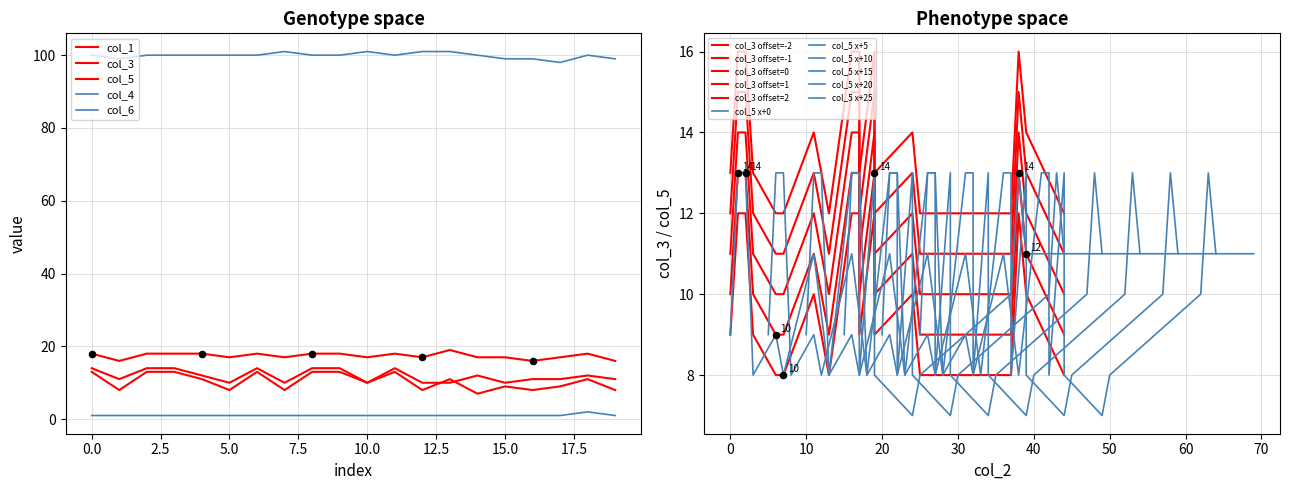

Which series contains the lowest Y value?

col_4